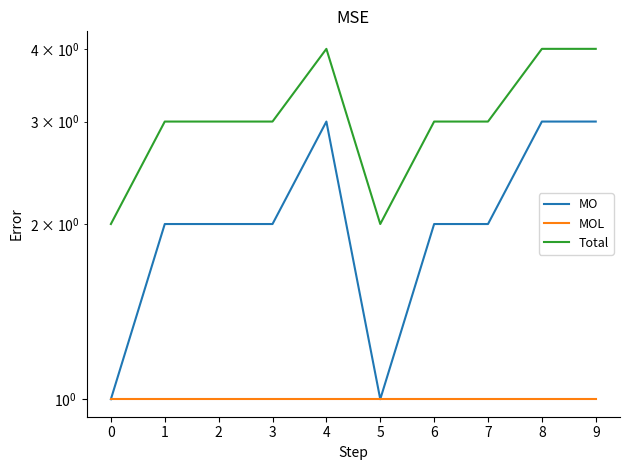

True or false: MO has more than 2 points higher than both neighbors.

False